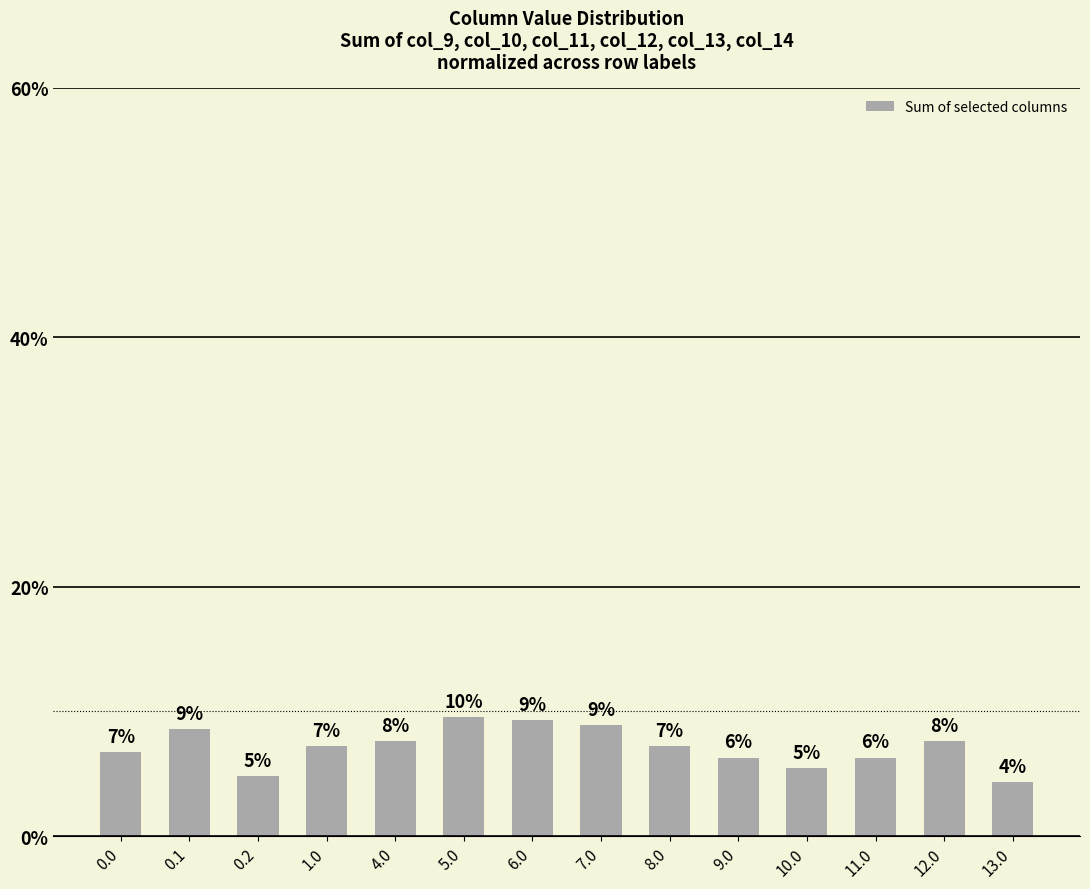

Does the chart contain any negative values?

No